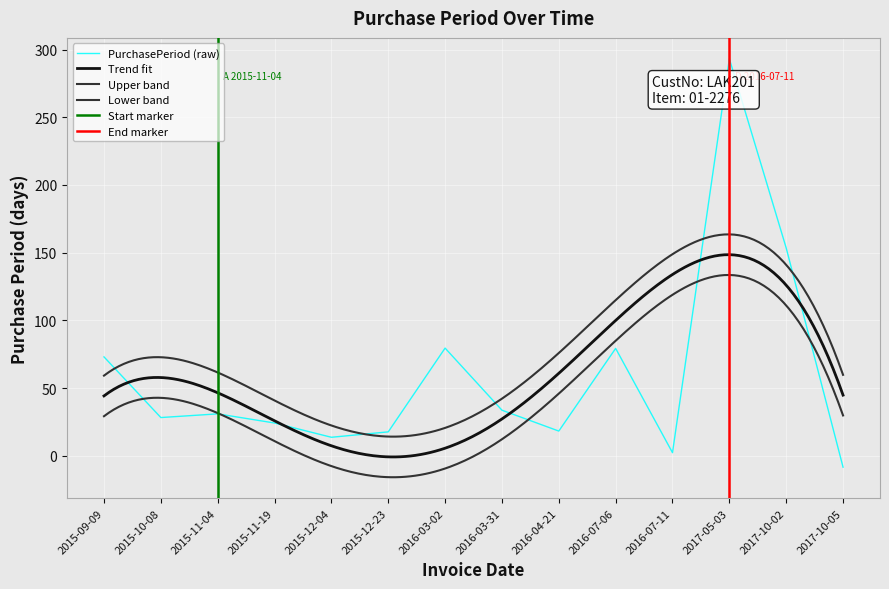

What is the highest value of the PurchasePeriod (raw) series?

293.2